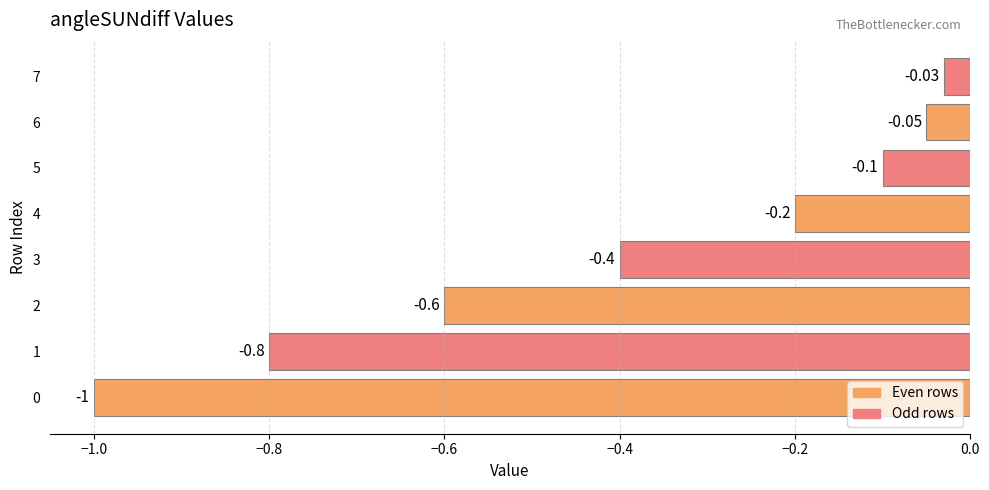

Are the bars grouped side by side (vs. stacked)?

No